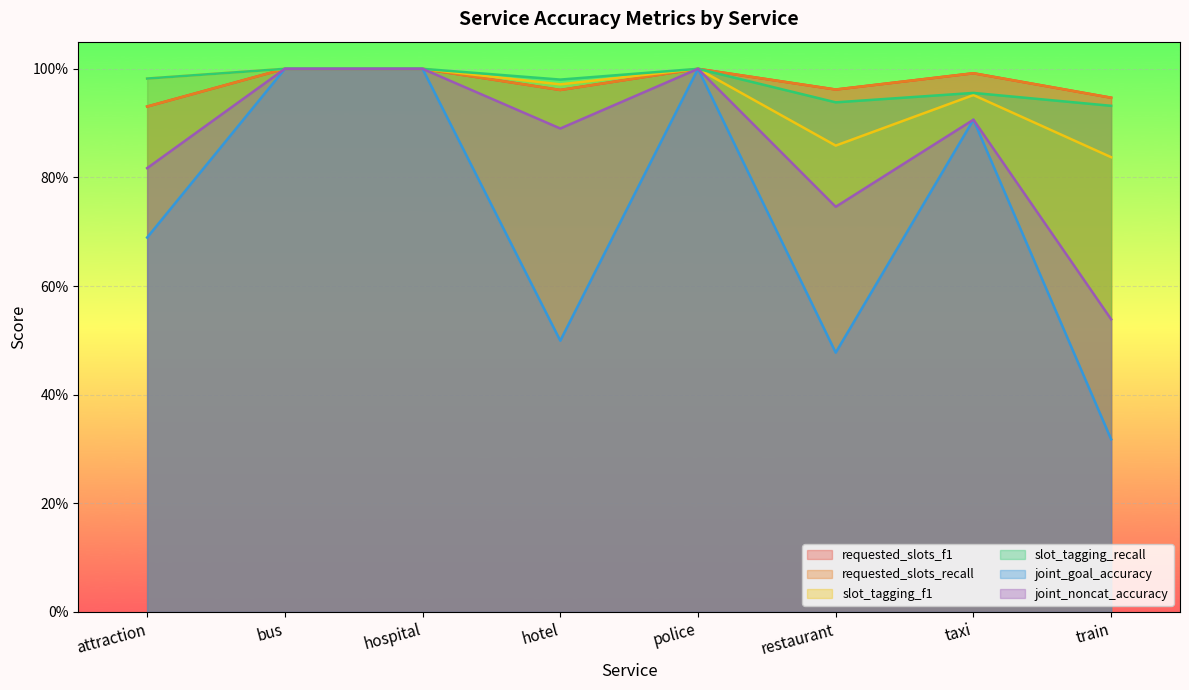

Is the value of requested_slots_recall at restaurant greater than the value of joint_goal_accuracy at train?

Yes